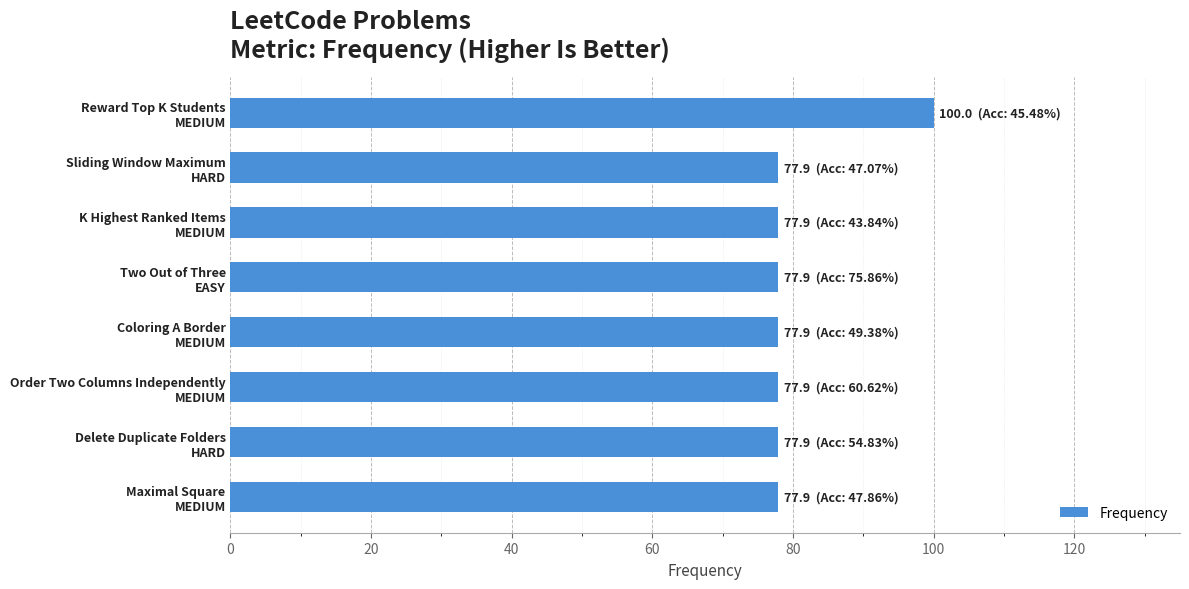

Reading top to bottom, list all the values displayed in this chart.

100.0	77.9	77.9	77.9	77.9	77.9	77.9	77.9